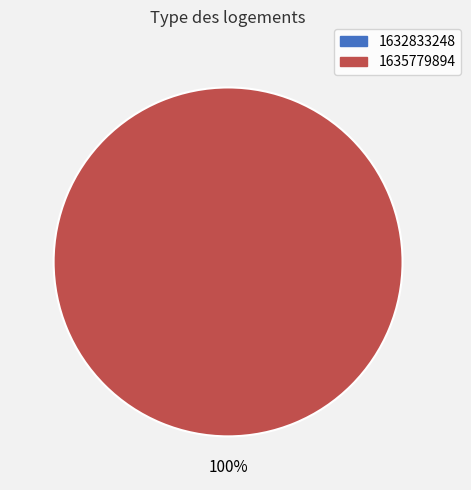

What percentage is NOT represented by 1632833248?

100.0%